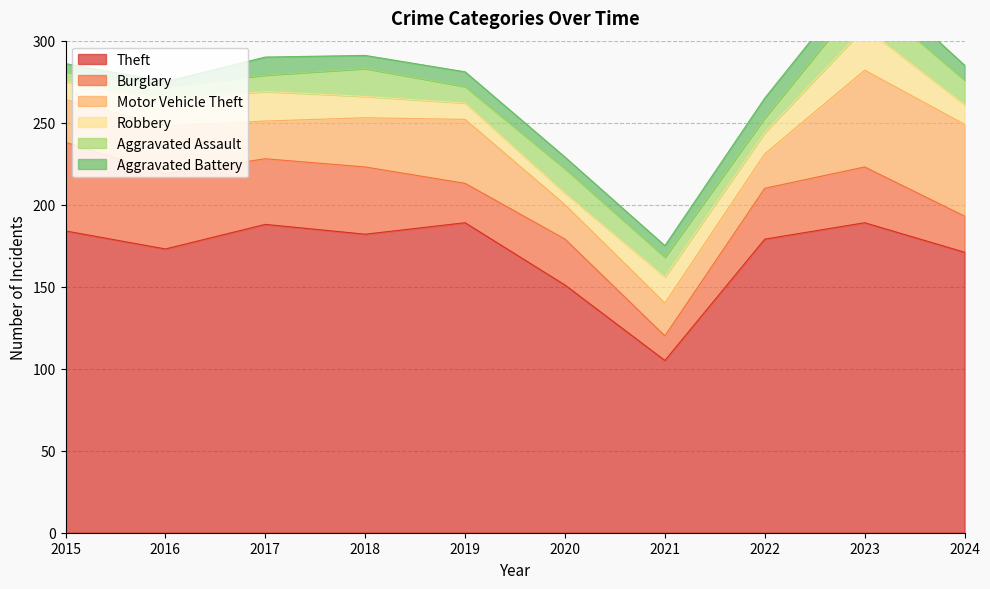

True or false: Aggravated Assault and Burglary cross at least once.

False